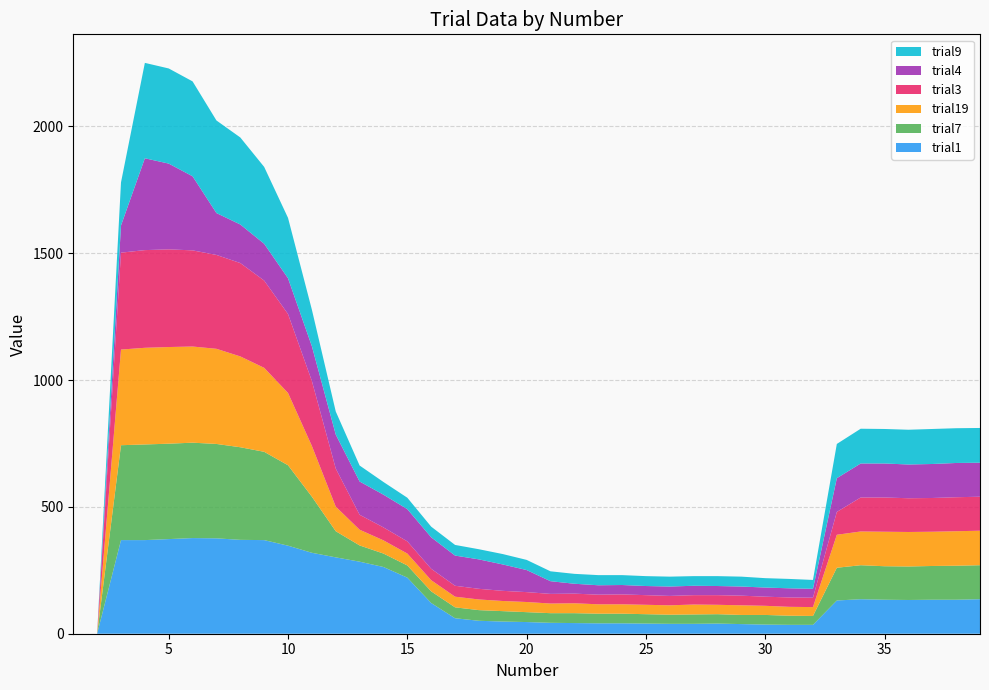

Reading right to left, extract all data points from this chart.

trial1: 136	134	134	133	134	136	131	35	35	36	38	40	39	39	40	41	41	42	43	46	48	51	61	121	221	263	284	301	319	347	369	370	376	377	373	369	369	0	0
trial7: 134	134	133	132	132	134	129	35	36	38	36	37	37	36	37	38	38	39	38	39	41	42	43	46	48	53	64	103	221	317	348	365	372	376	376	377	374	0	0
trial19: 136	136	135	136	136	133	130	35	35	36	38	37	39	37	37	37	37	39	38	40	40	42	42	44	47	52	62	97	200	285	331	358	375	379	381	381	377	0	0
trial3: 134	134	133	133	135	134	90	37	37	36	38	38	37	37	38	39	38	38	38	39	40	42	43	45	48	51	59	150	256	311	344	368	370	379	385	385	382	0	0
trial4: 134	135	134	133	134	134	133	35	36	36	36	36	37	37	36	37	37	39	50	87	104	116	119	124	127	129	131	134	137	141	145	152	165	292	338	362	107	0	0
trial9: 137	137	138	137	136	137	135	35	37	37	39	39	38	39	39	39	40	39	39	40	41	40	42	42	45	50	63	91	144	238	303	343	365	374	375	376	170	0	0